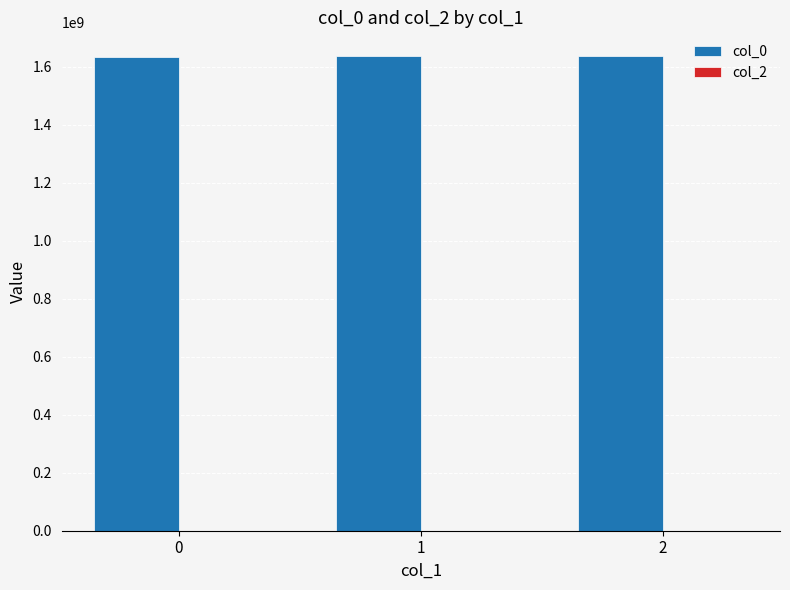

Is it true that the value at 0 is 423188830?

False